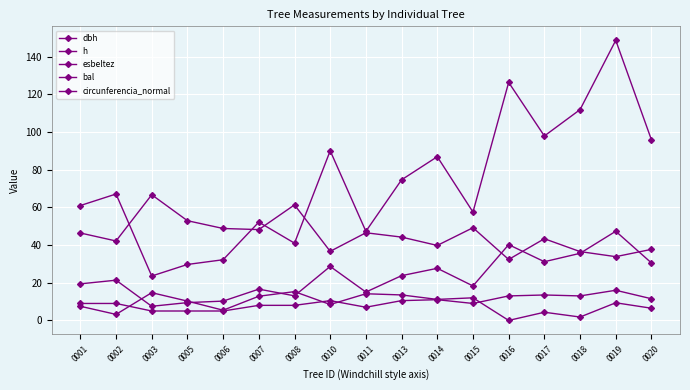

What is the difference between the highest and lowest values at 0015?

48.5